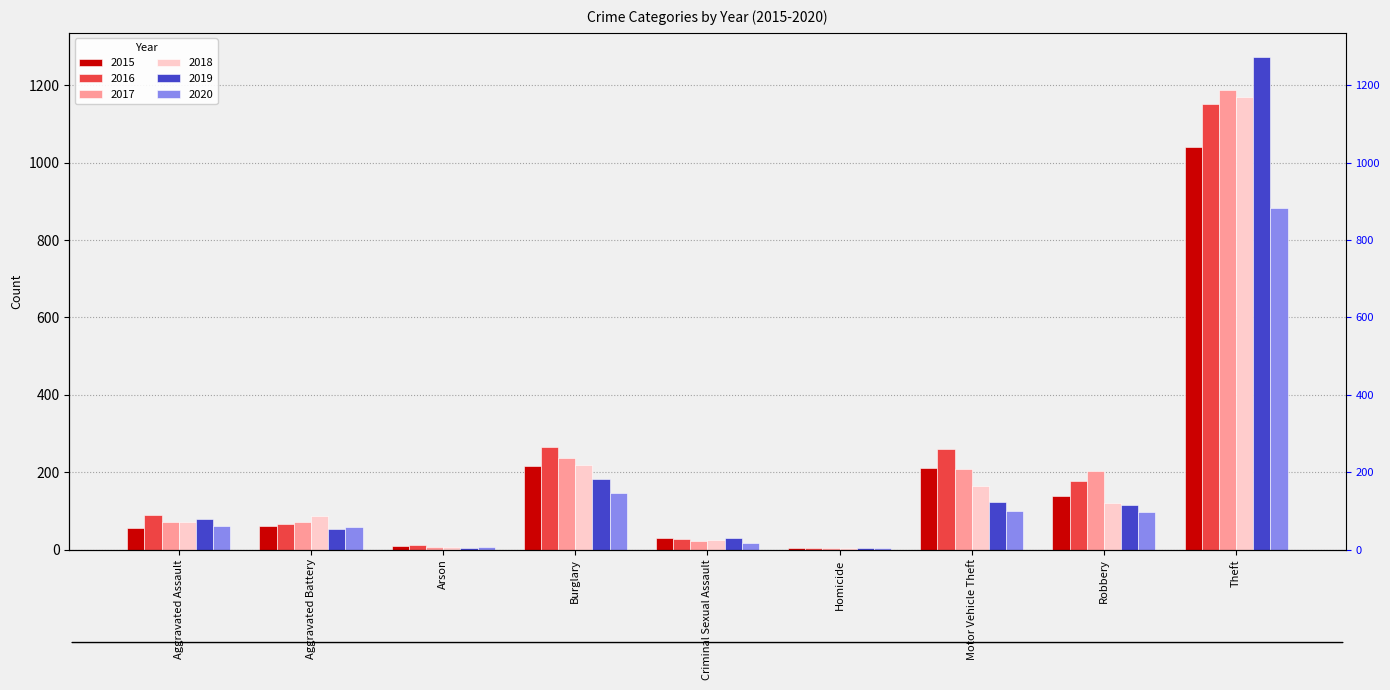

What is the total value across all series at Homicide?

26